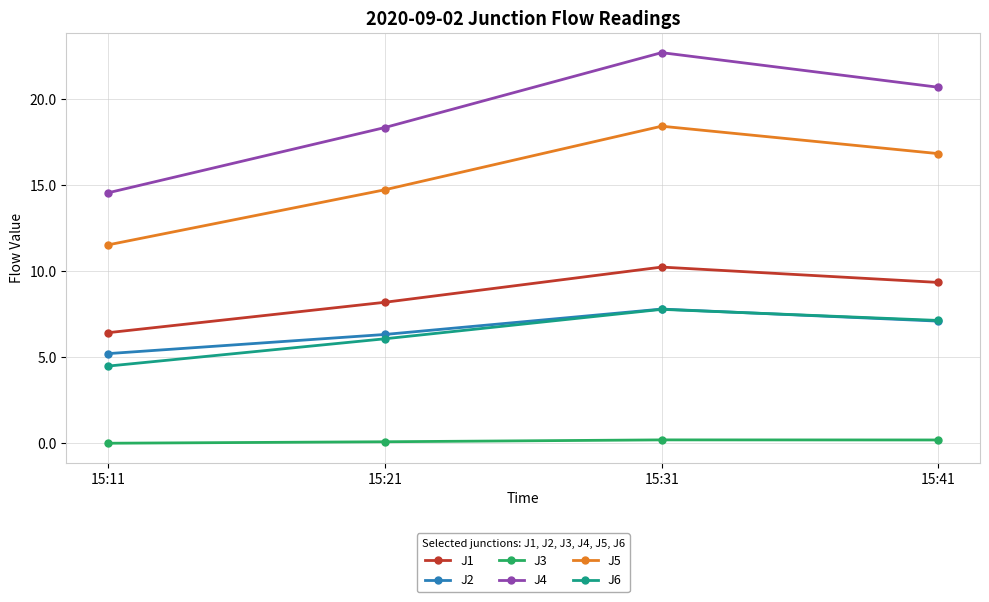

Read the J2 value at 15:41.

7.1